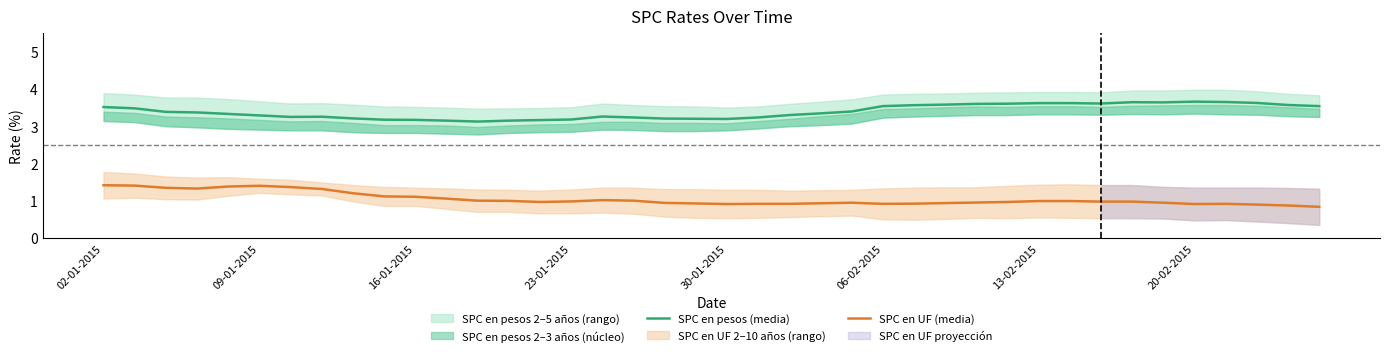

What is the minimum value for SPC en pesos (media)?

3.1